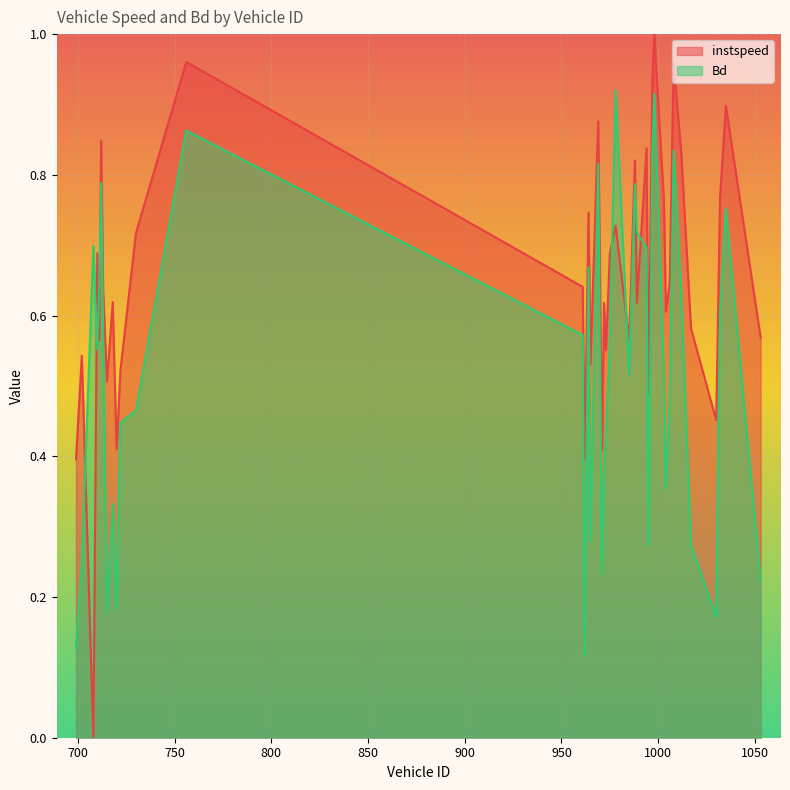

Reading right to left, extract all data points from this chart.

instspeed: 1053.0=0.6	1035.0=0.9	1032.0=0.8	1030.0=0.5	1017.0=0.6	1012.0=0.8	1008.0=1.0	1006.0=0.6	1004.0=0.6	1003.0=0.8	998.0=1.0	997.0=0.9	995.0=0.5	994.0=0.8	989.0=0.6	988.0=0.8	985.0=0.6	978.0=0.7	975.0=0.7	973.0=0.6	972.0=0.6	971.0=0.4	969.0=0.9	965.0=0.5	964.0=0.7	962.0=0.4	961.0=0.6	756.0=1.0	730.0=0.7	722.0=0.5	720.0=0.4	718.0=0.6	715.0=0.5	713.0=0.6	712.0=0.8	711.0=0.6	710.0=0.7	708.0=0.0	702.0=0.5	699.0=0.4
Bd: 1053.0=0.2	1035.0=0.8	1032.0=0.6	1030.0=0.2	1017.0=0.3	1012.0=0.6	1008.0=0.8	1006.0=0.5	1004.0=0.4	1003.0=0.5	998.0=0.9	997.0=0.8	995.0=0.3	994.0=0.7	989.0=0.7	988.0=0.8	985.0=0.5	978.0=0.9	975.0=0.6	973.0=0.4	972.0=0.4	971.0=0.2	969.0=0.8	965.0=0.3	964.0=0.7	962.0=0.1	961.0=0.6	756.0=0.9	730.0=0.5	722.0=0.4	720.0=0.2	718.0=0.3	715.0=0.2	713.0=0.6	712.0=0.8	711.0=0.6	710.0=0.6	708.0=0.7	702.0=0.2	699.0=0.1